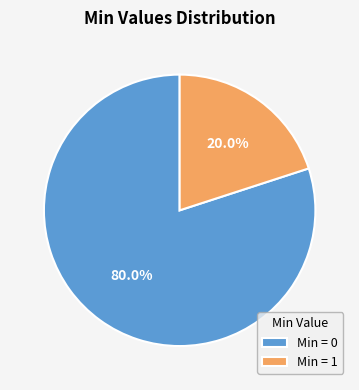

Combined, do Min = 0 and Min = 1 account for over 50%?

Yes